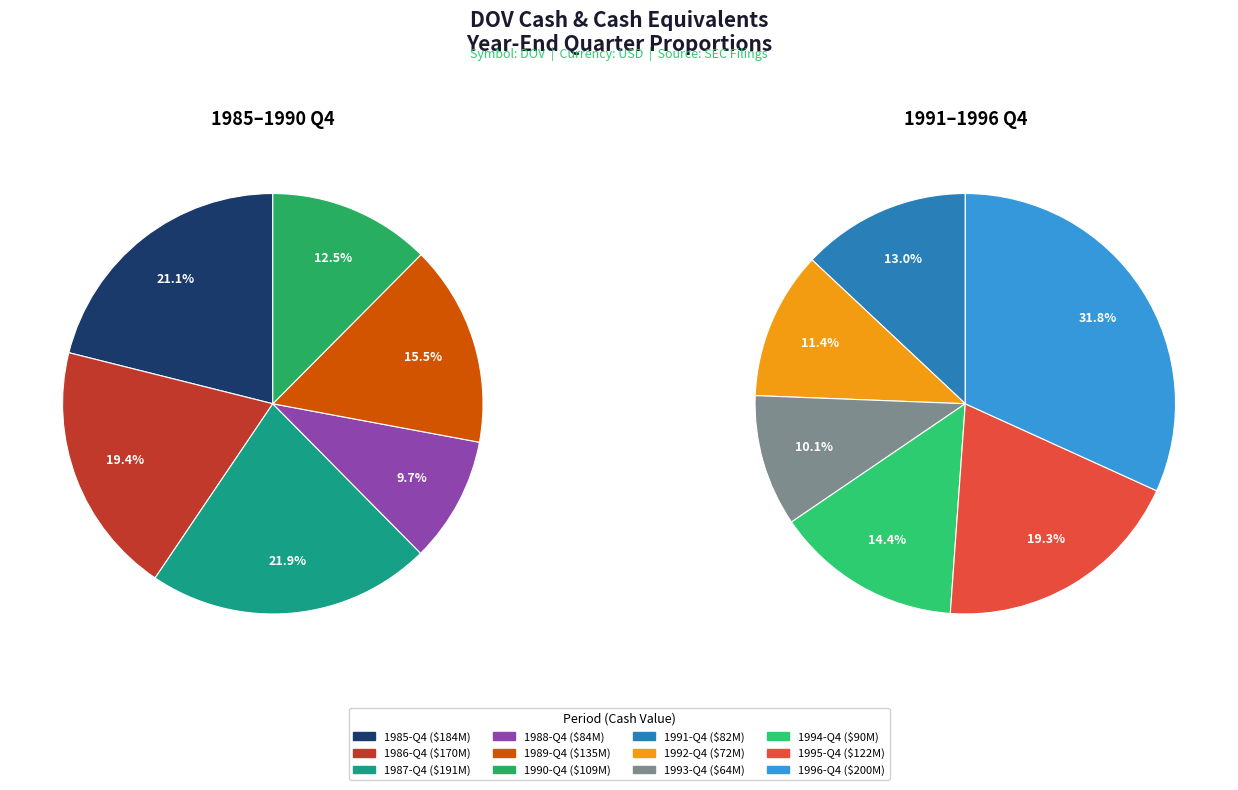

Does any single category account for the majority?

No